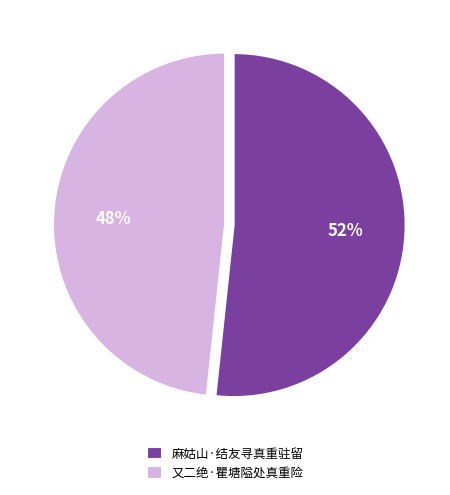

Does 麻姑山·结友寻真重驻留 account for over 50% of the chart?

Yes